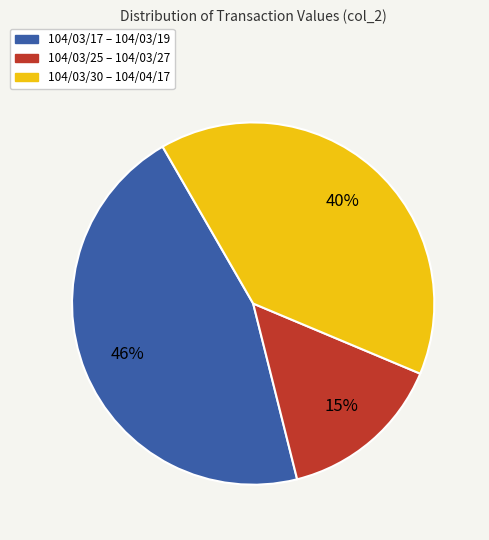

Rank the categories by value from highest to lowest.

104/03/17 – 104/03/19, 104/03/30 – 104/04/17, 104/03/25 – 104/03/27